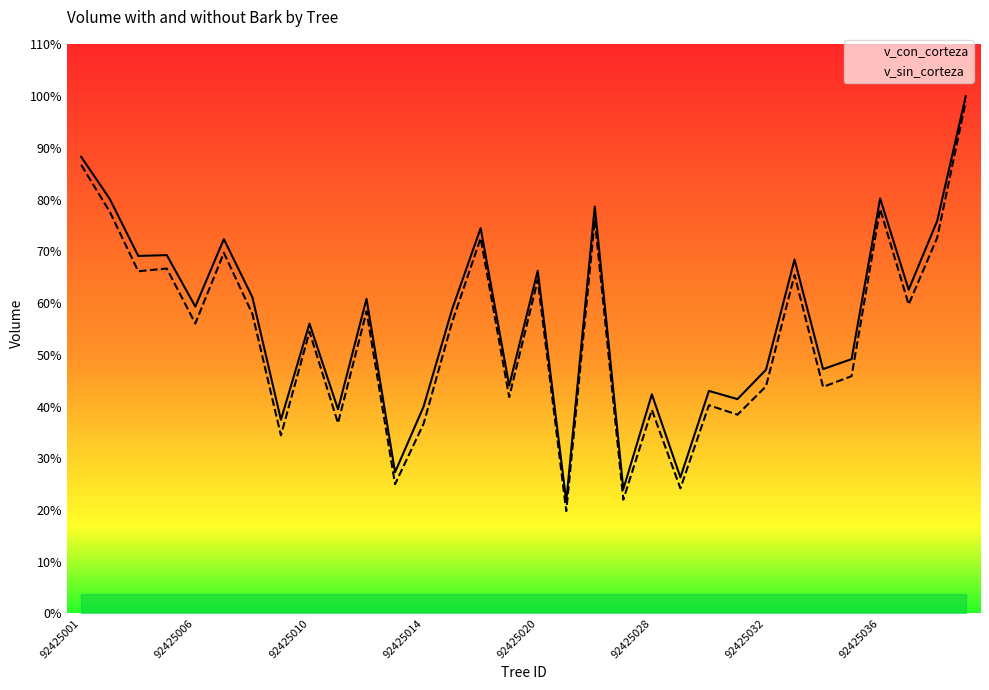

What are all the series names shown in the legend?

v_con_corteza, v_sin_corteza